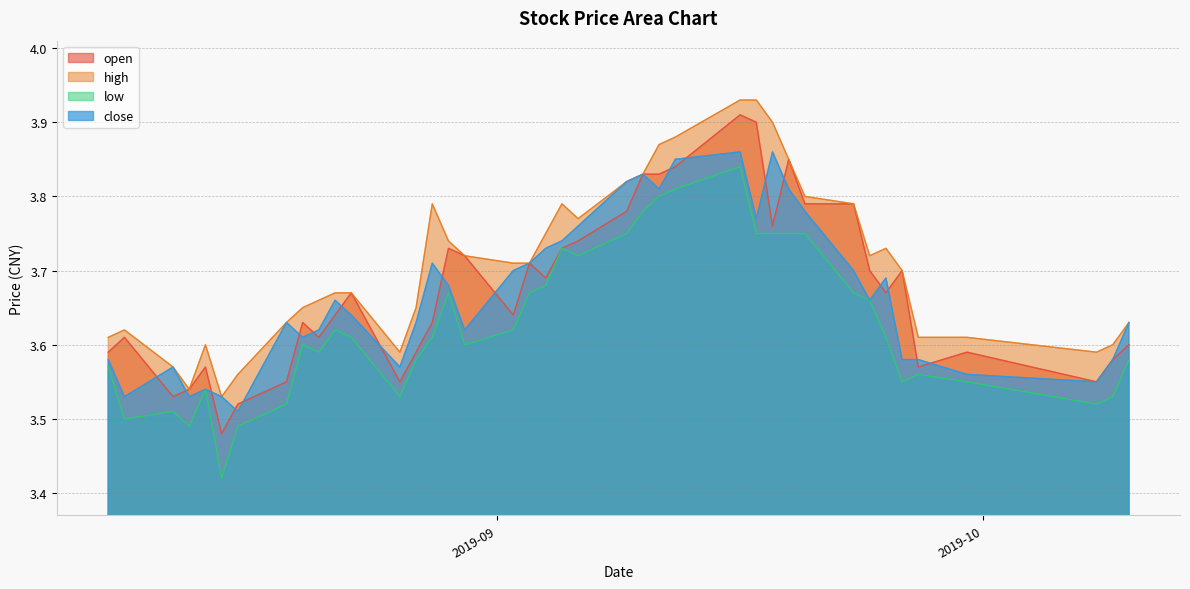

What position from the right is 2019-09-06?

19